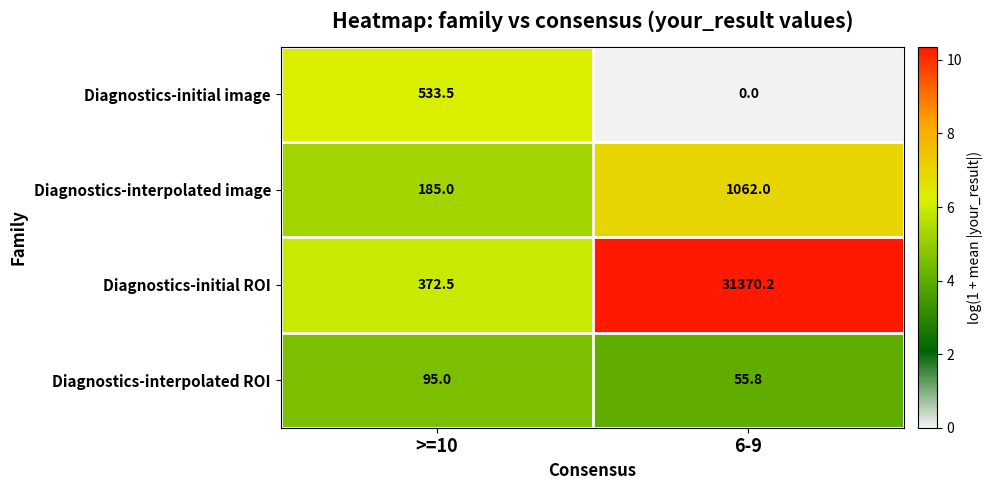

Which series changed the most between >=10 and 6-9?

Diagnostics-initial ROI